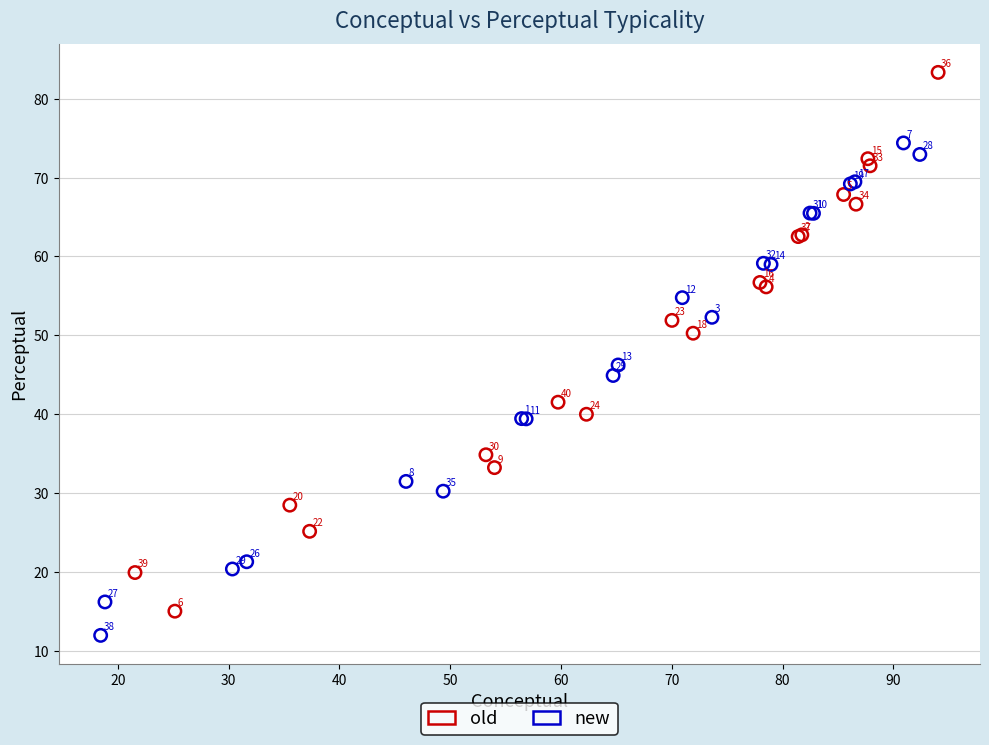

Which series reaches the maximum Y coordinate?

old